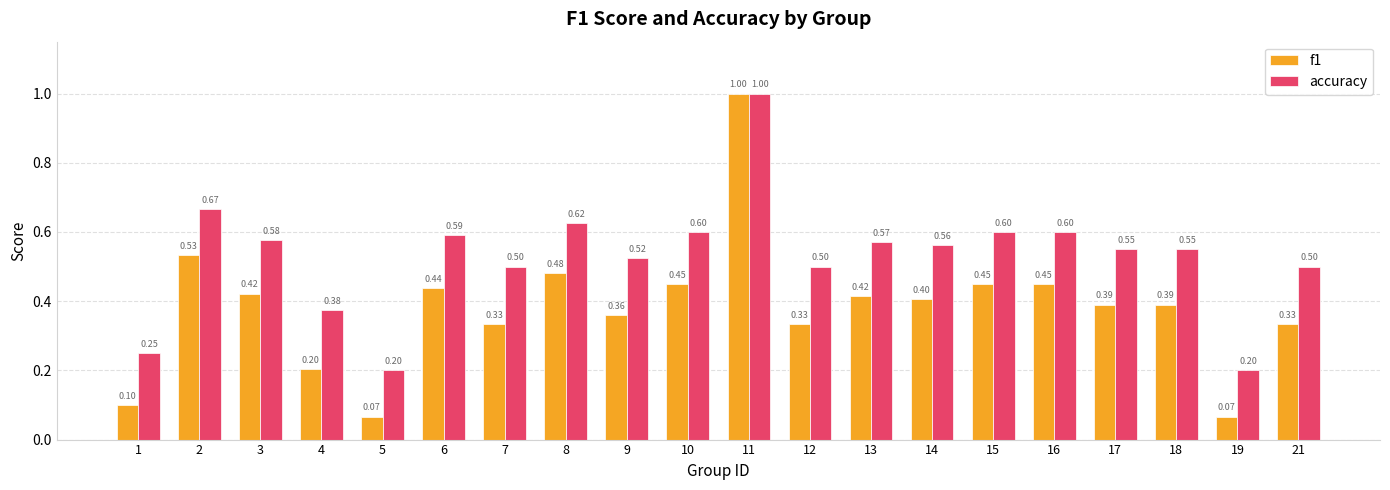

Which series has the largest total across all categories?

accuracy